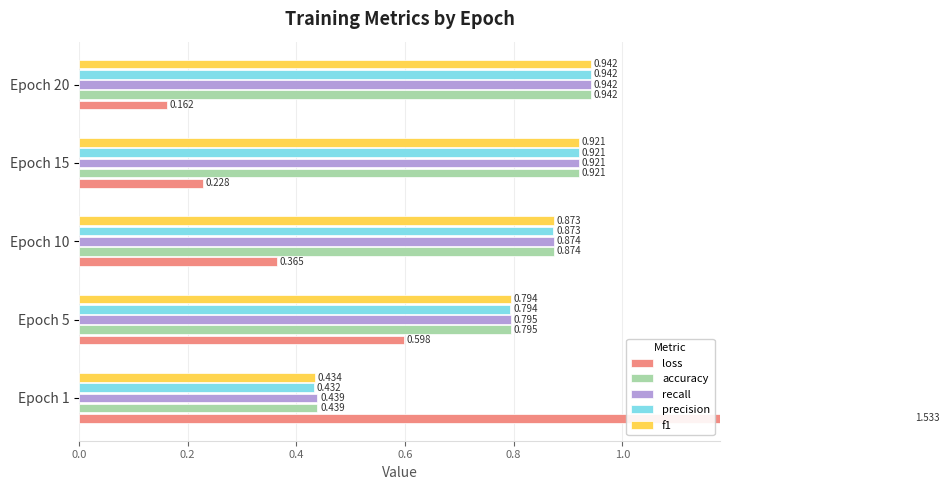

What is the sum of all f1 values?

4.0